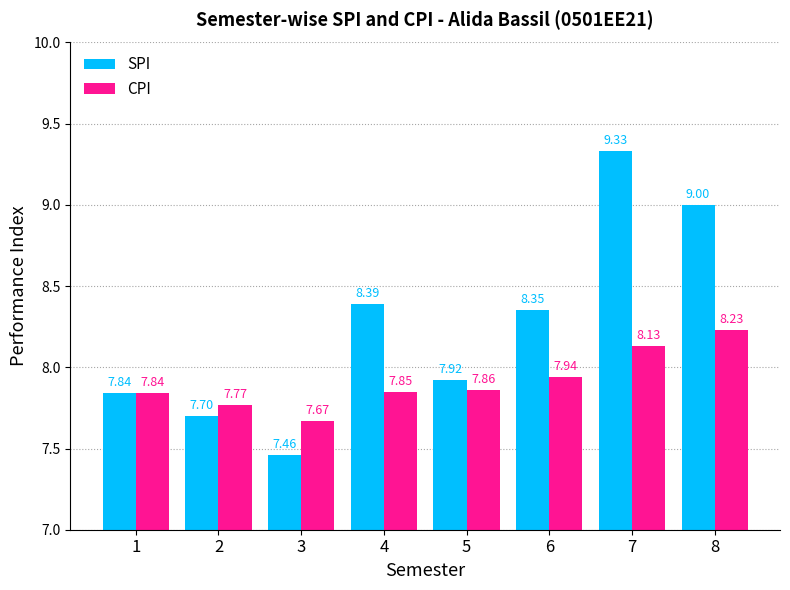

What is the spread (max minus min) of values at 4?

0.5